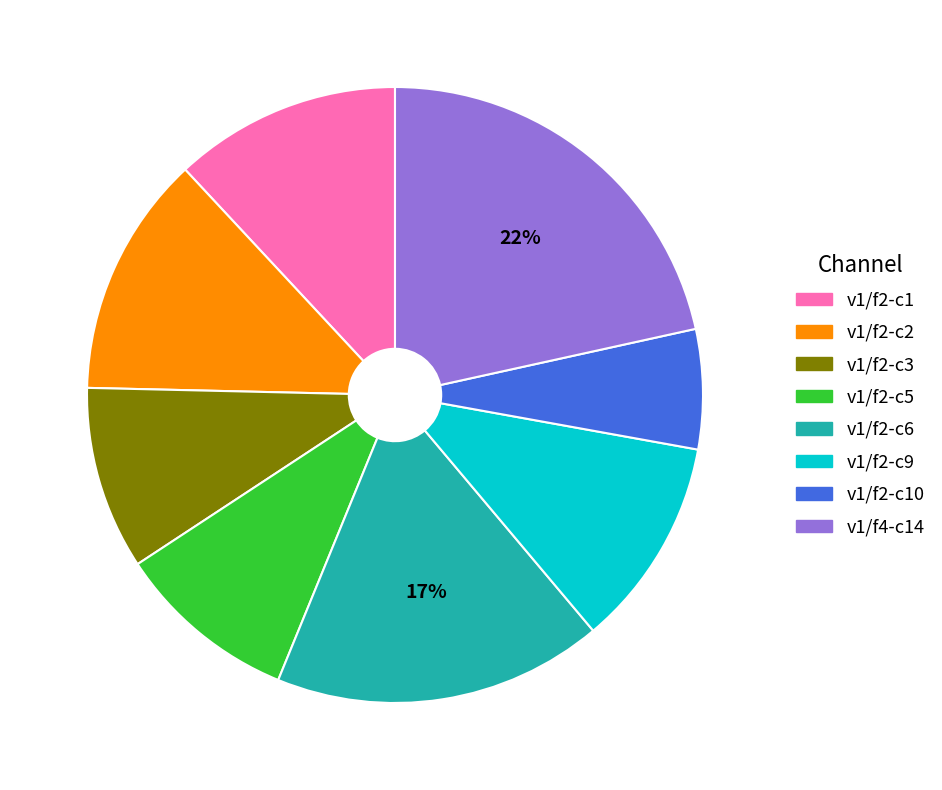

Which slice is the largest?

v1/f4-c14